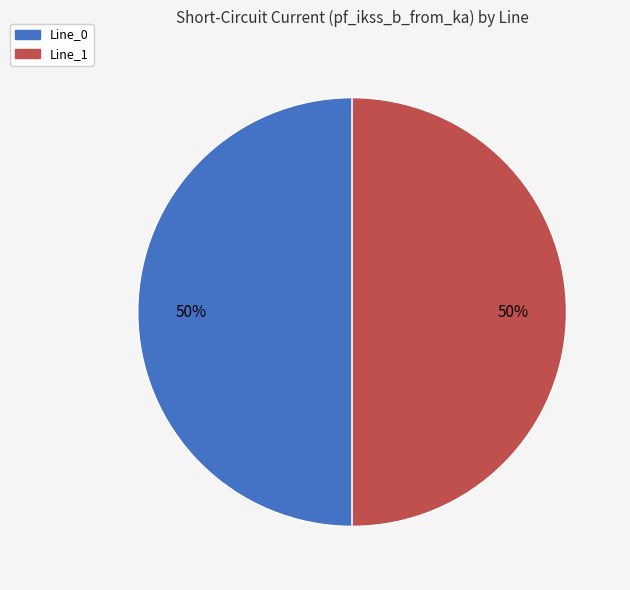

To the nearest percent, what is the average slice percentage?

50%